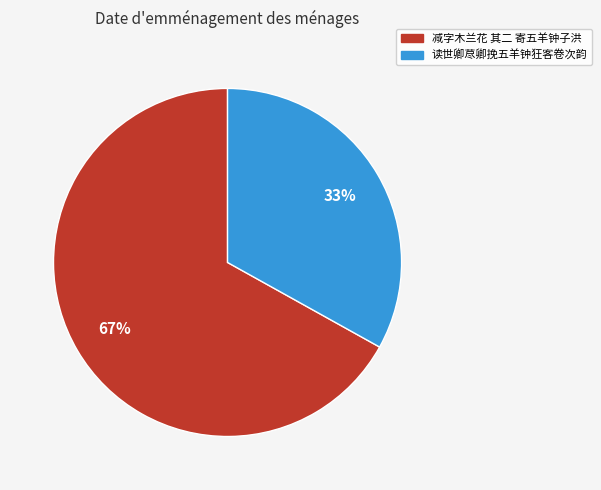

The 读世卿荩卿挽五羊钟狂客卷次韵 slice represents 33% of the pie. True or false?

True